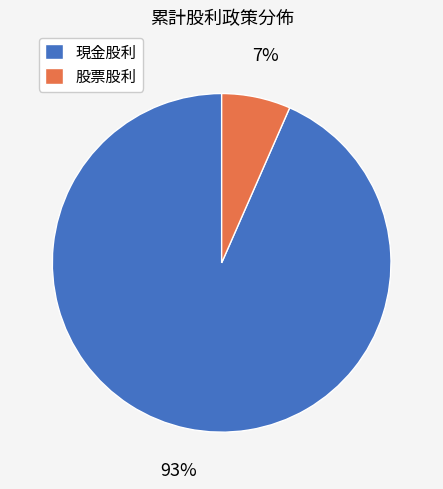

Which category has the biggest portion of the pie?

現金股利